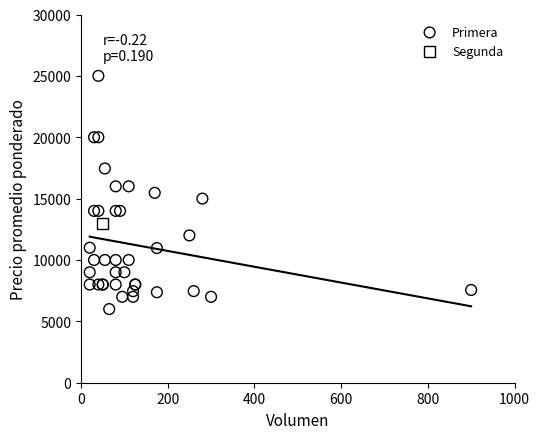

What are all the series names shown in the legend?

Primera, Segunda